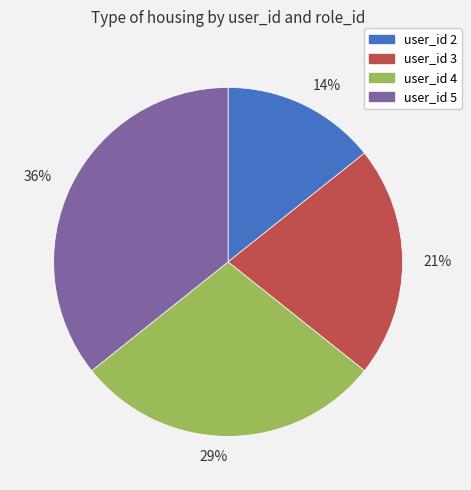

To the nearest percent, what is the average slice percentage?

25%